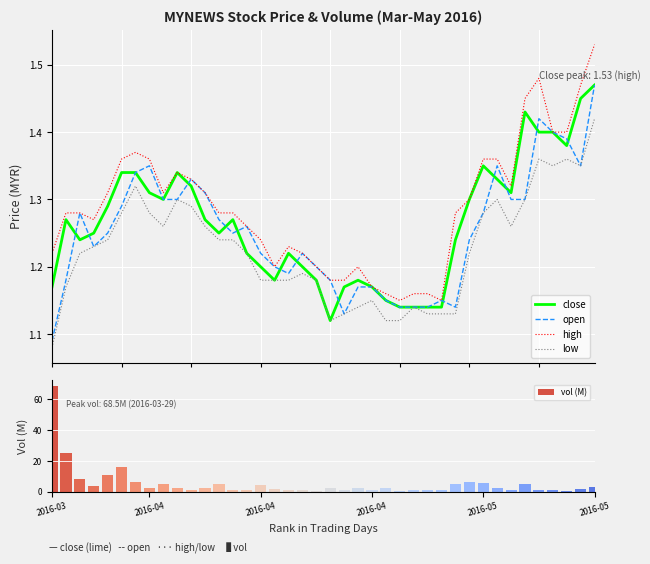

What is the difference between the second highest and minimum values in the high series?

0.3